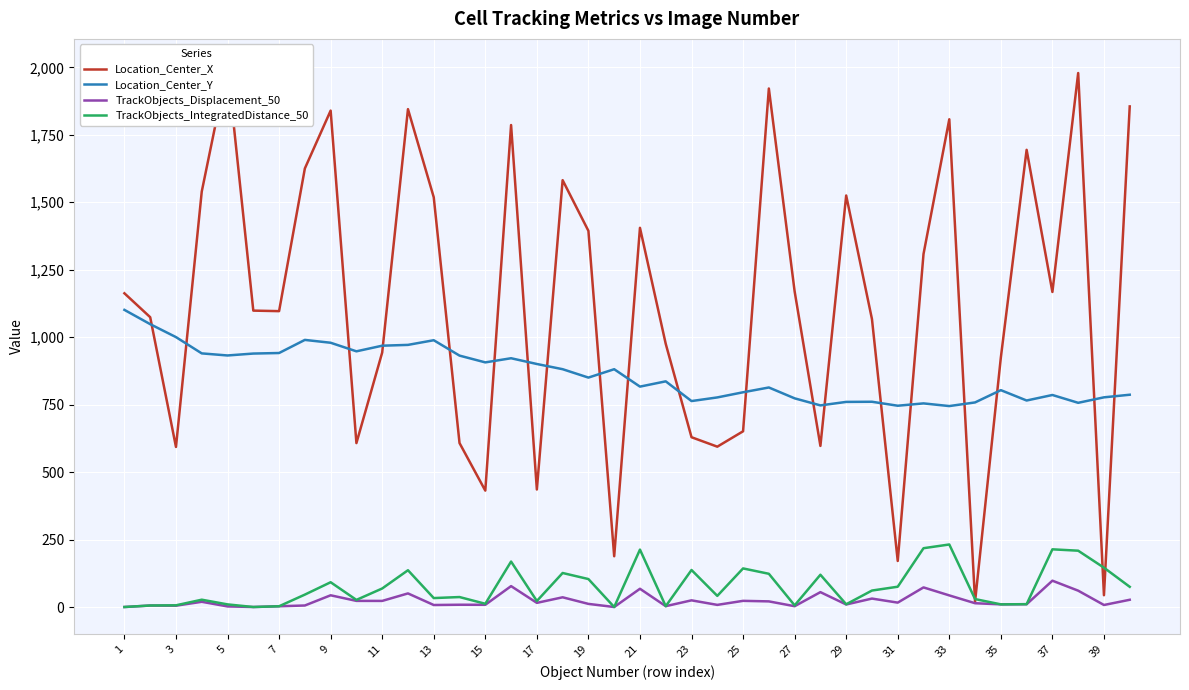

The value of TrackObjects_IntegratedDistance_50 at 25 is 143.0. True or false?

True